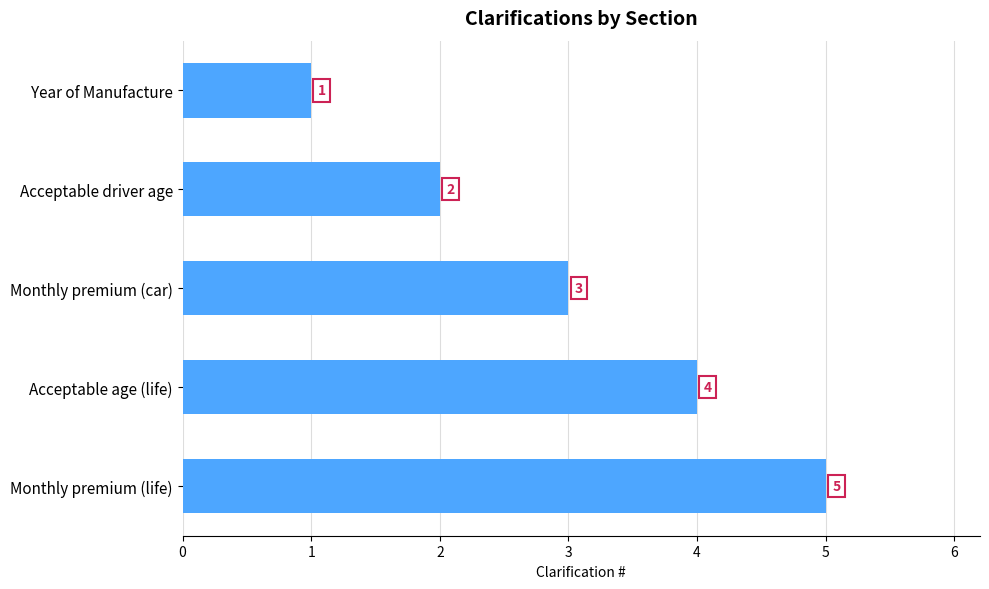

The chart shows a value of 5 at Monthly premium (car). True or false?

False